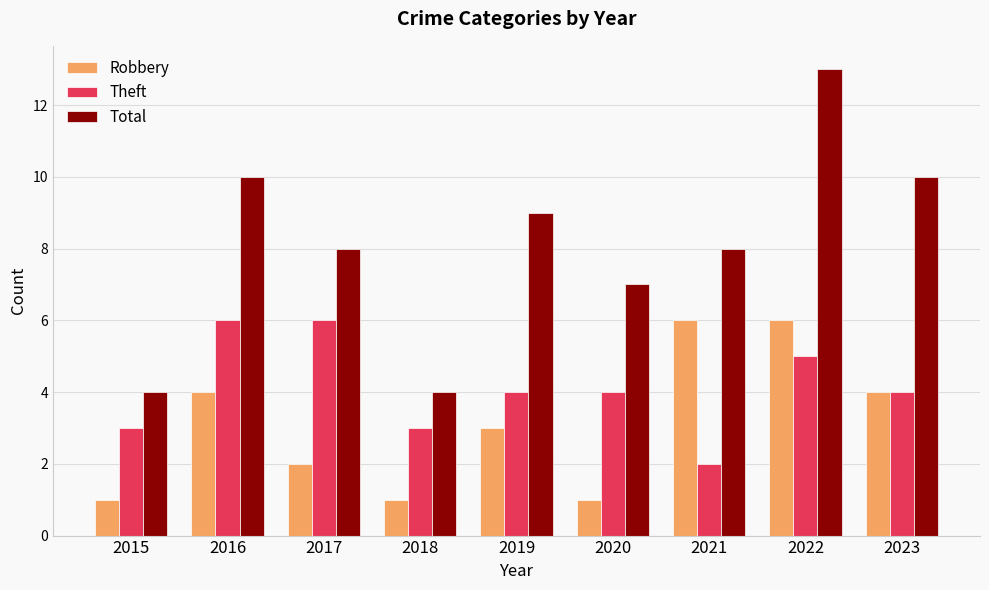

What is the maximum value for Robbery?

6